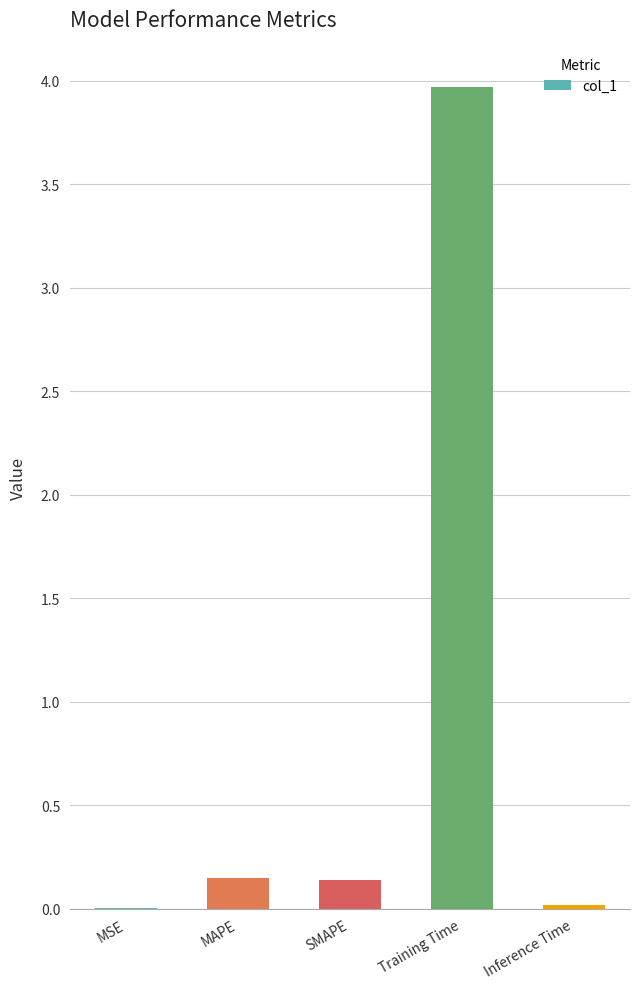

Is it true that the value at MSE is 0.0?

True